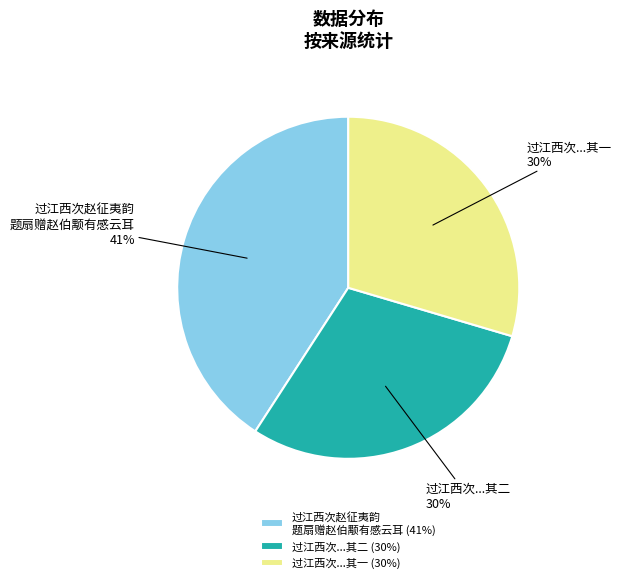

Is there any slice that represents more than half of the pie?

No